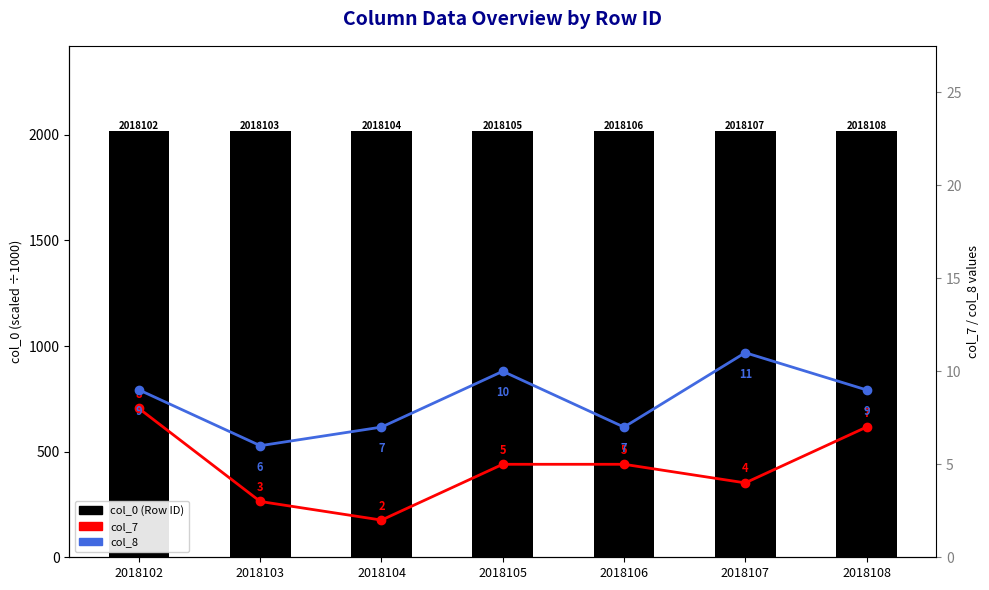

Which category has the highest value in the col_7 series?

2018102